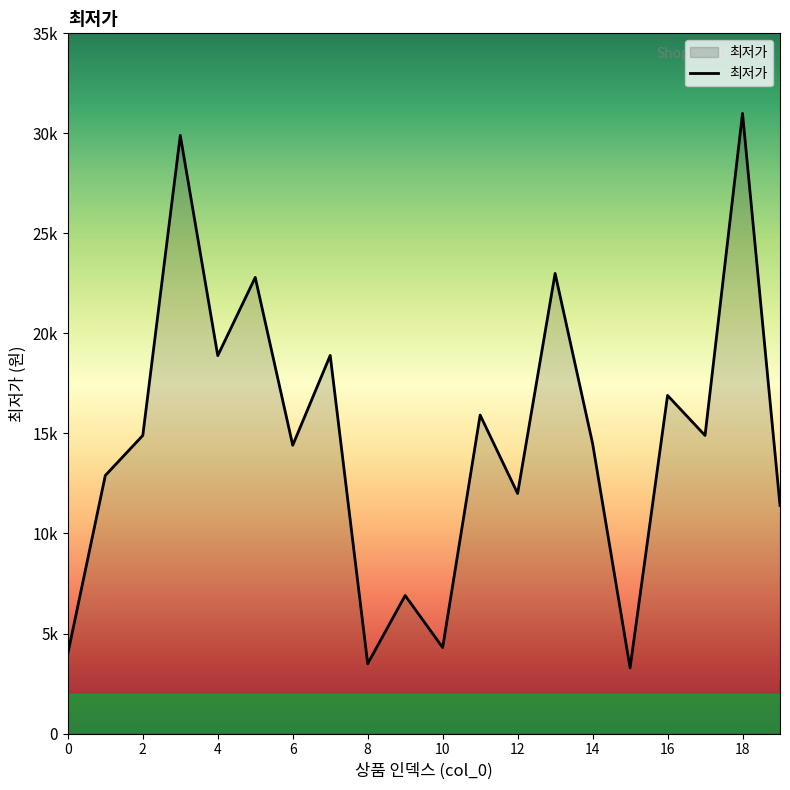

At which label does the data first exceed 14900?

3